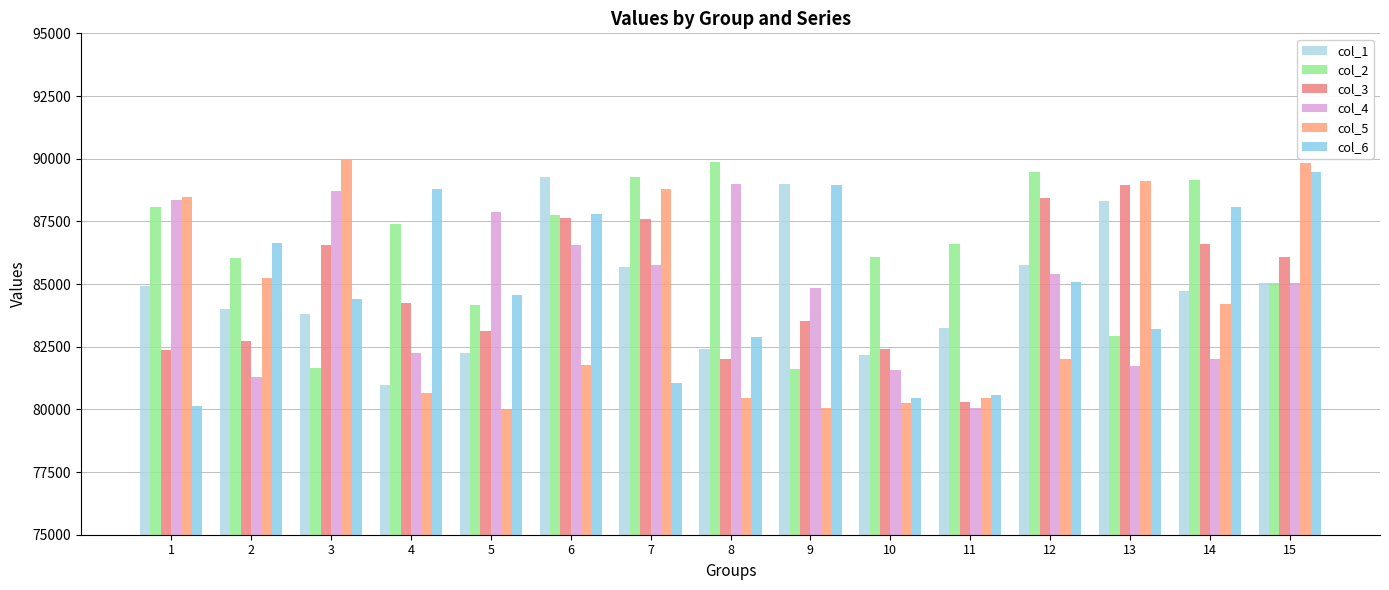

What is the difference between the highest and lowest values at 11?

6544.7